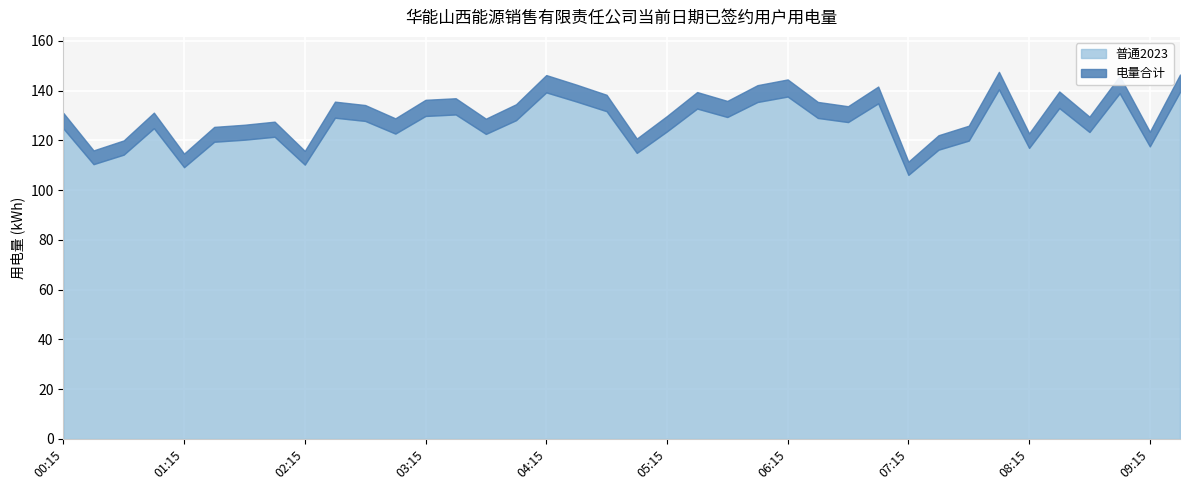

Read the 普通2023 value at 03:45.

122.6